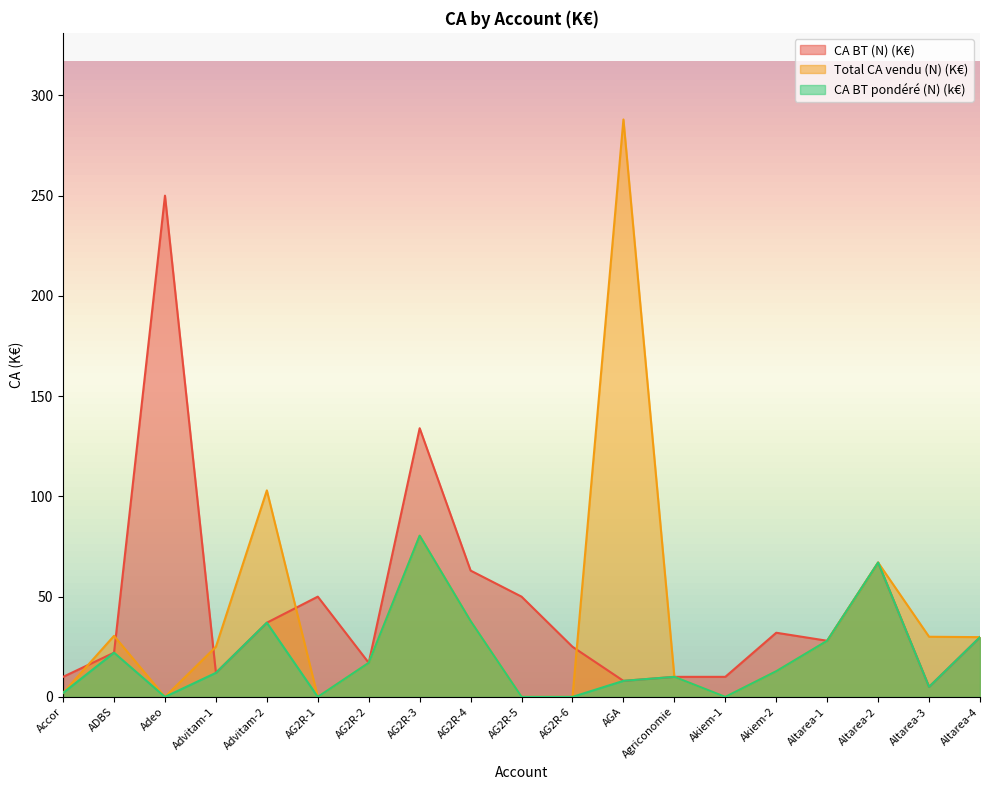

Where do Total CA vendu (N) (K€) and CA BT (N) (K€) first cross each other?

Accor and ADBS